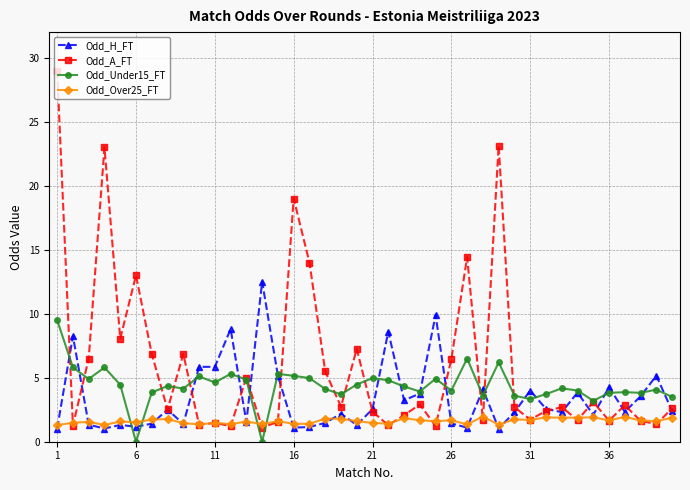

What is the minimum value for Odd_Over25_FT?

1.3